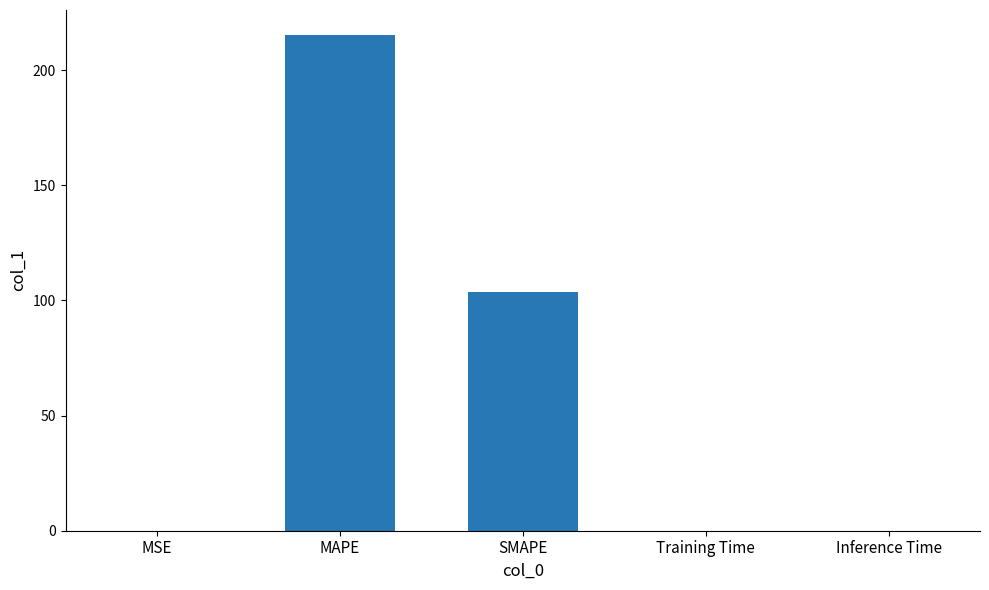

The chart shows a value of 103.7 at SMAPE. True or false?

True